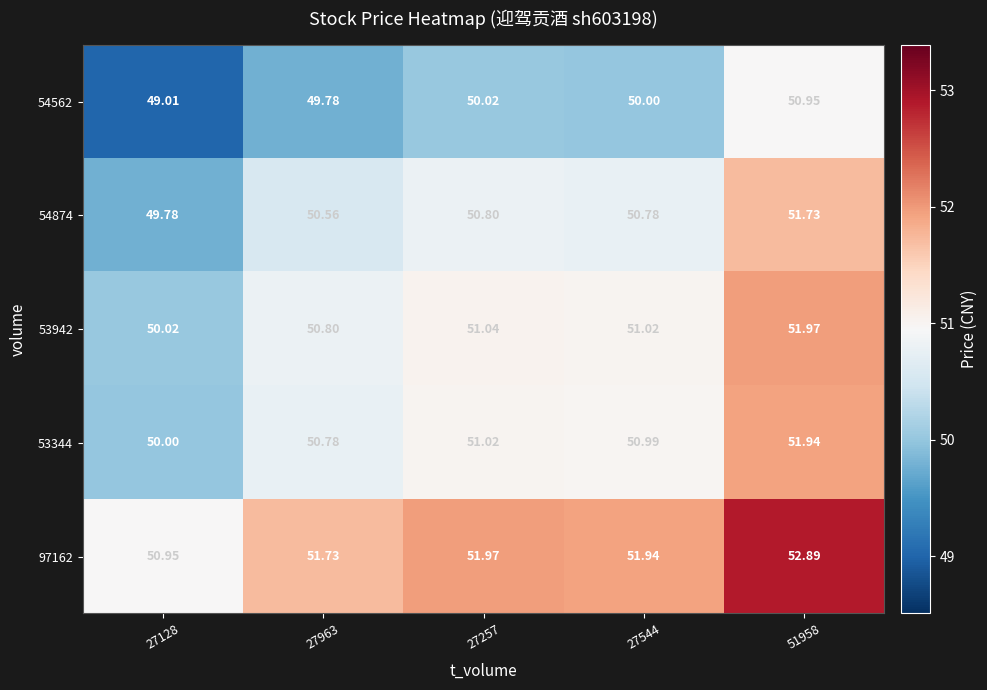

Is the value of 97162 at 51958 greater than the value of 54874 at 27128?

Yes